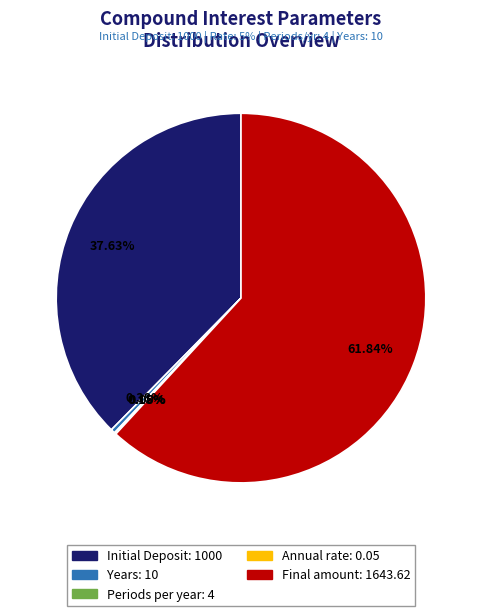

Is the sum of Final amount and Years greater than half?

Yes